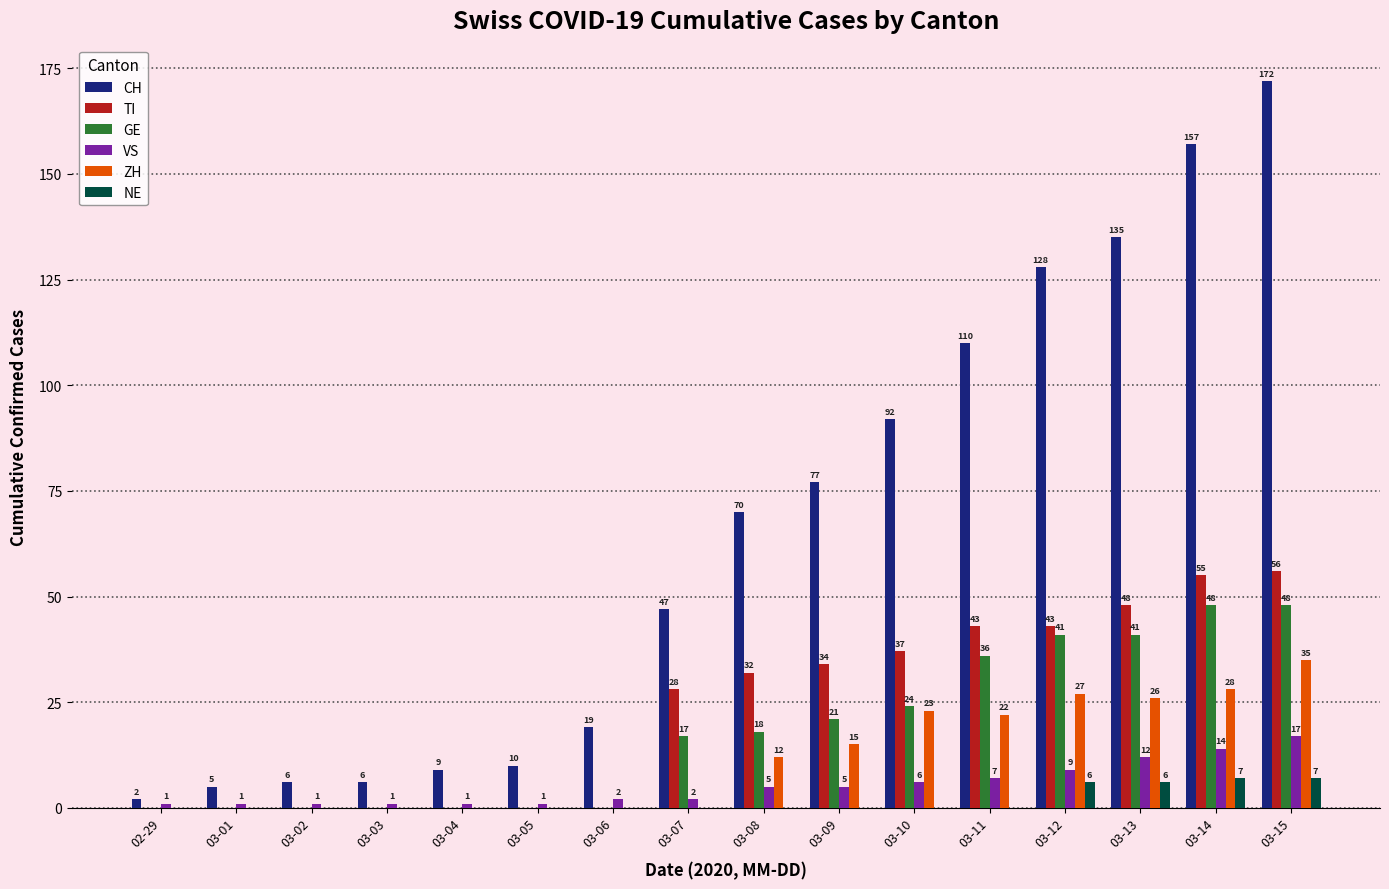

Where is CH nearest to the value 87?

03-10